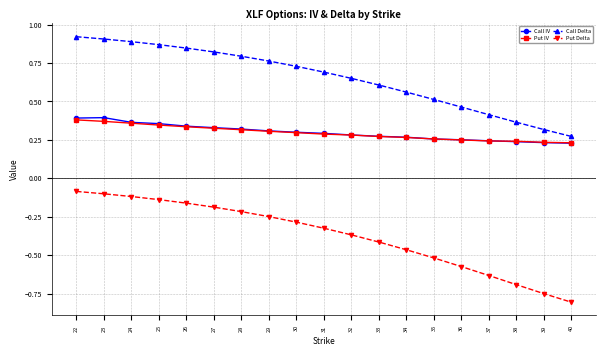

Which category has the lowest value in the Put Delta series?

40